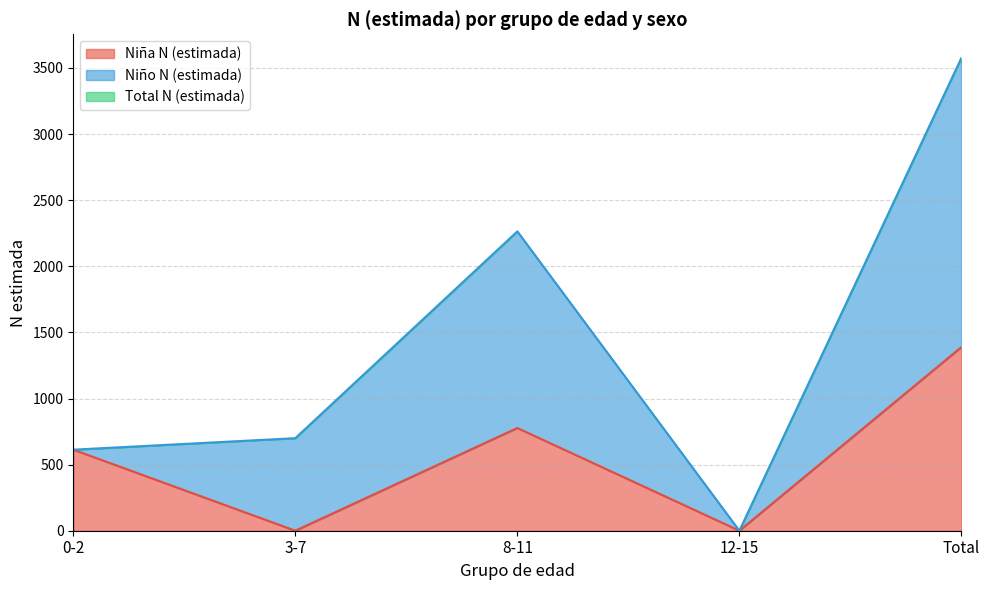

Is it true that Total N (estimada) equals 2264 at 8-11?

True